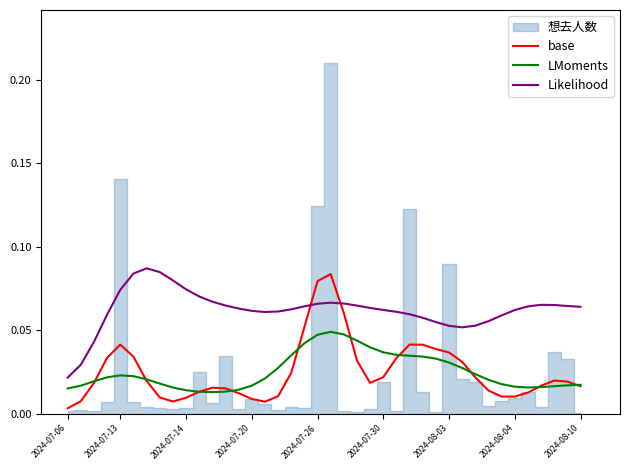

Which category has the lowest value in the Likelihood series?

2024-07-06